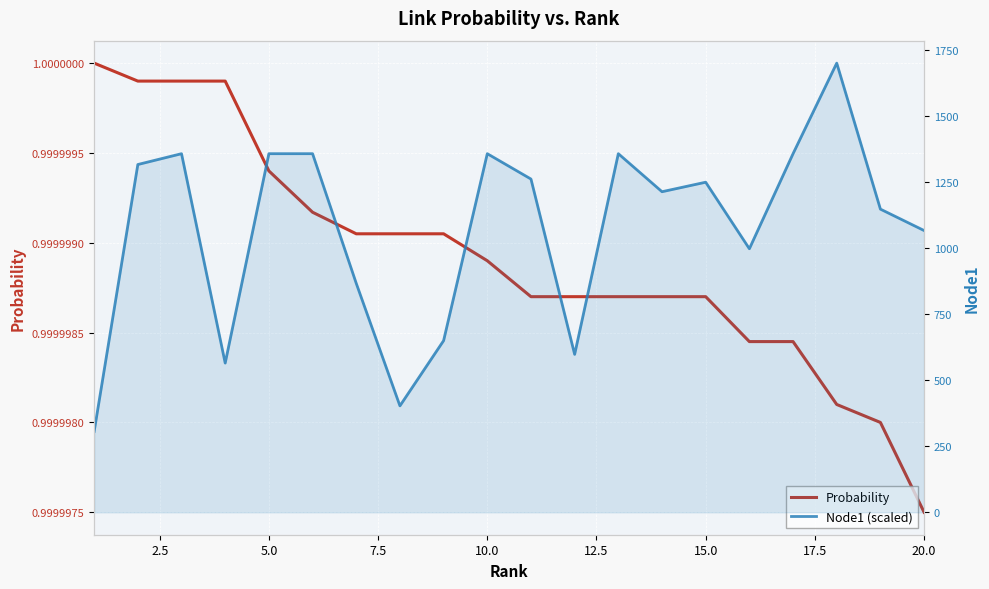

What is the greatest value displayed?

1701.0